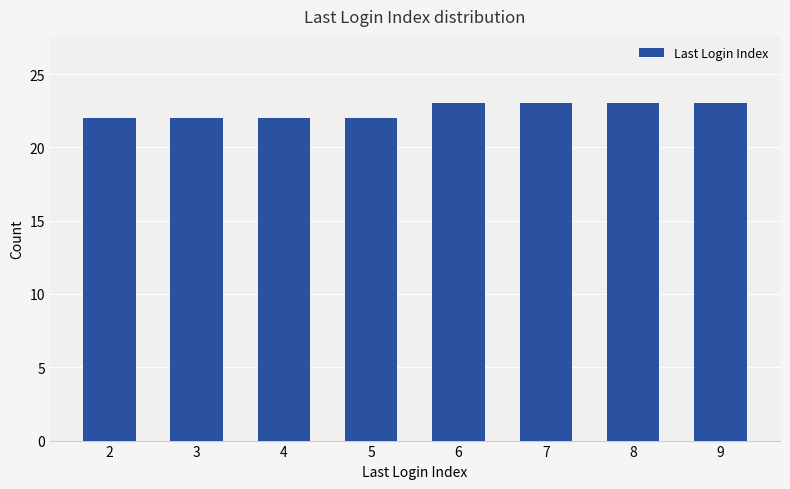

Read the value at 9.

23